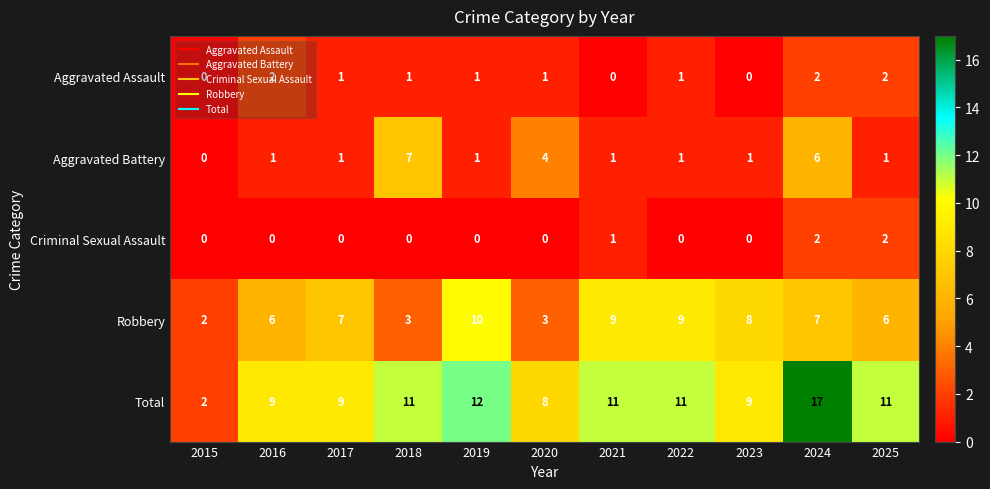

What is the spread (max minus min) of values at 2015?

2